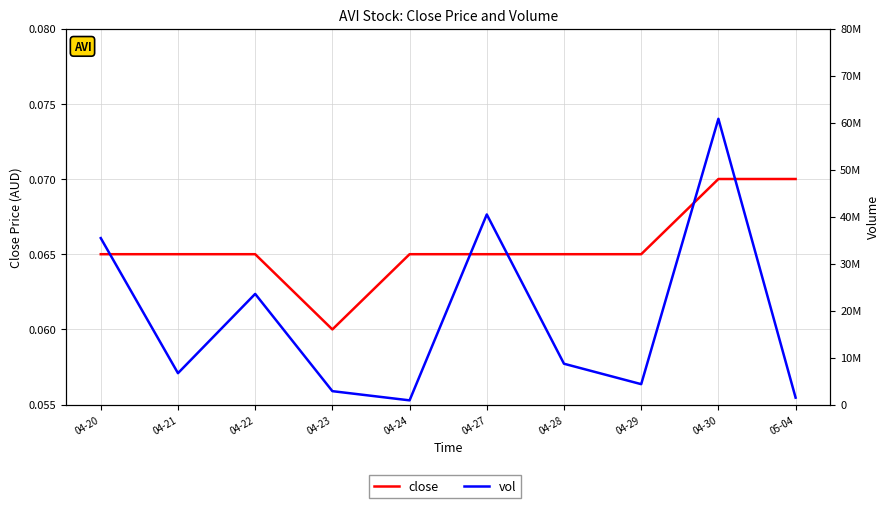

What is the sum of the vol values at 04-30 and 04-29?

65159600.0